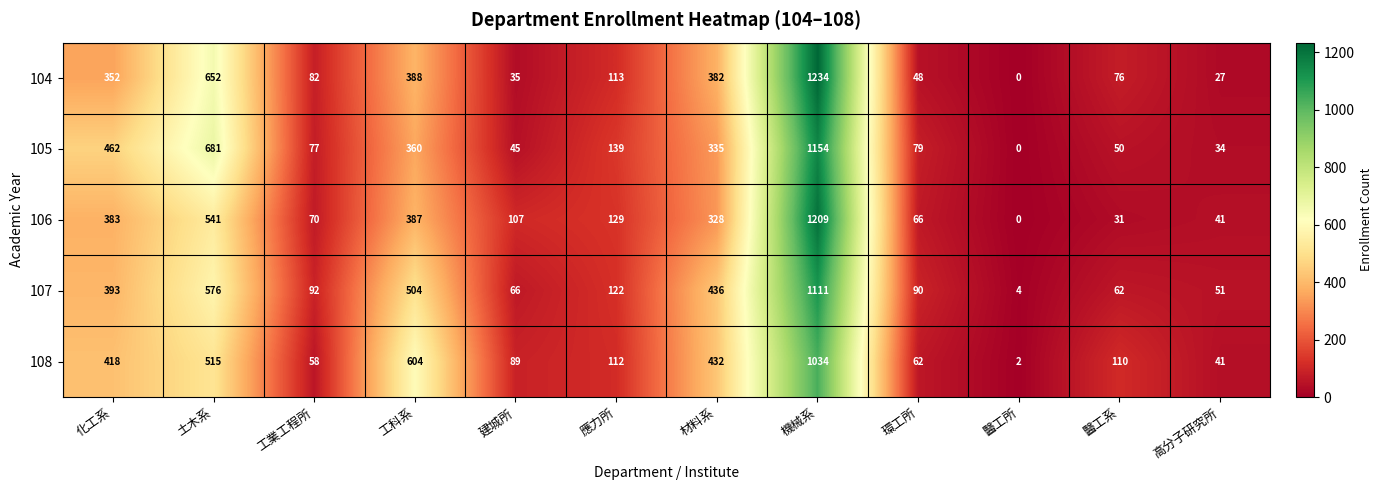

What is the difference between the highest and lowest values at 工業工程所?

34